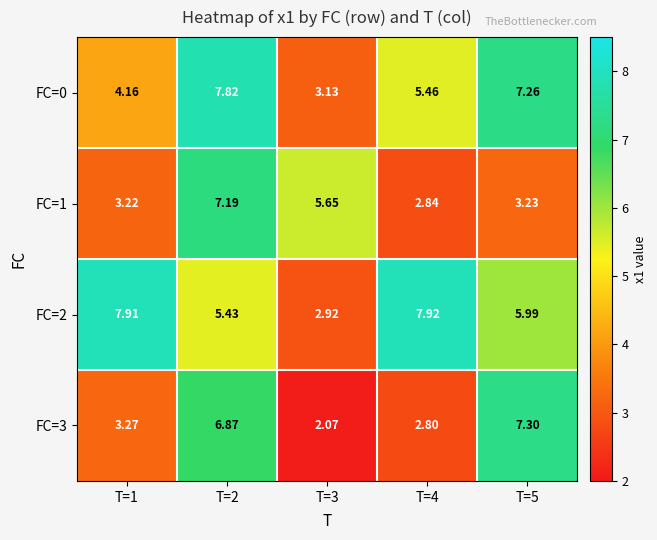

Is the value of FC=3 at T=3 greater than the value of FC=1 at T=5?

No